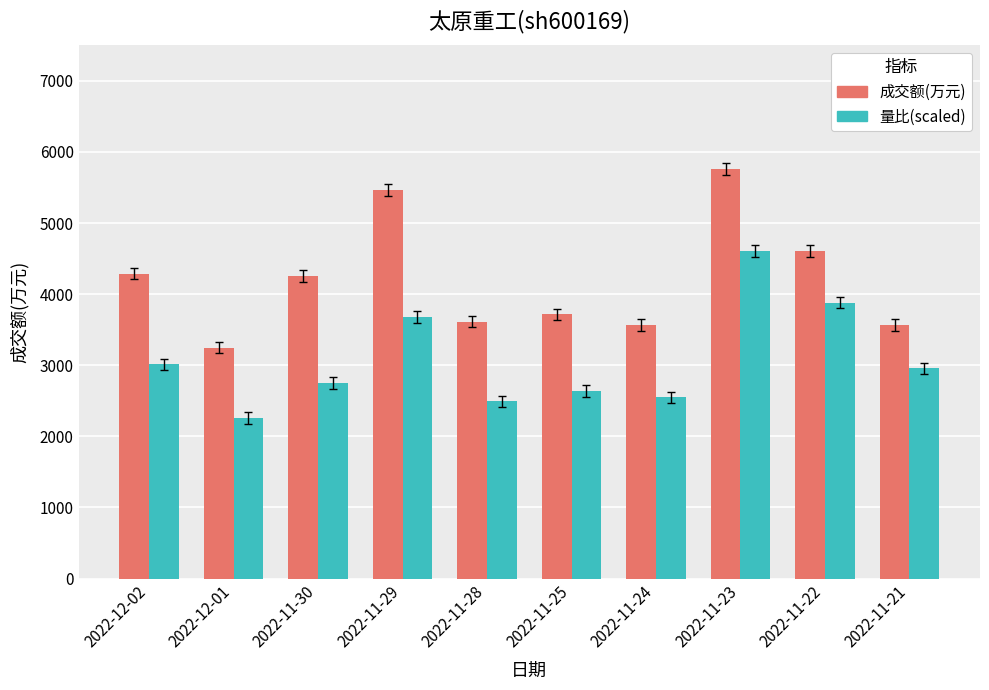

What is the approximate value of 量比(scaled) at 2022-11-24?

2549.9